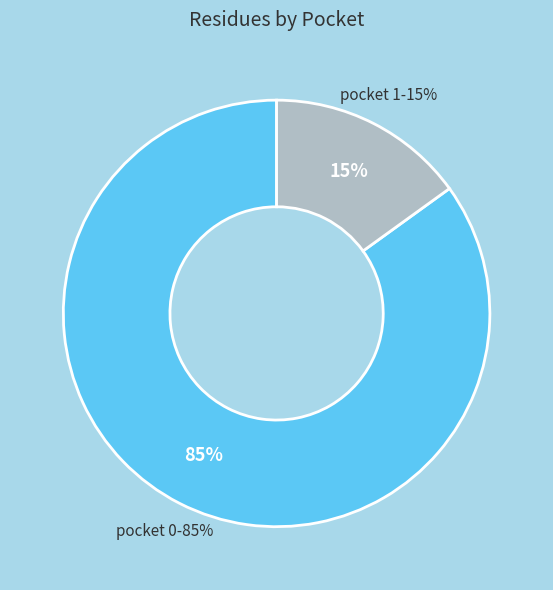

What is the smallest slice in the pie chart?

pocket_1